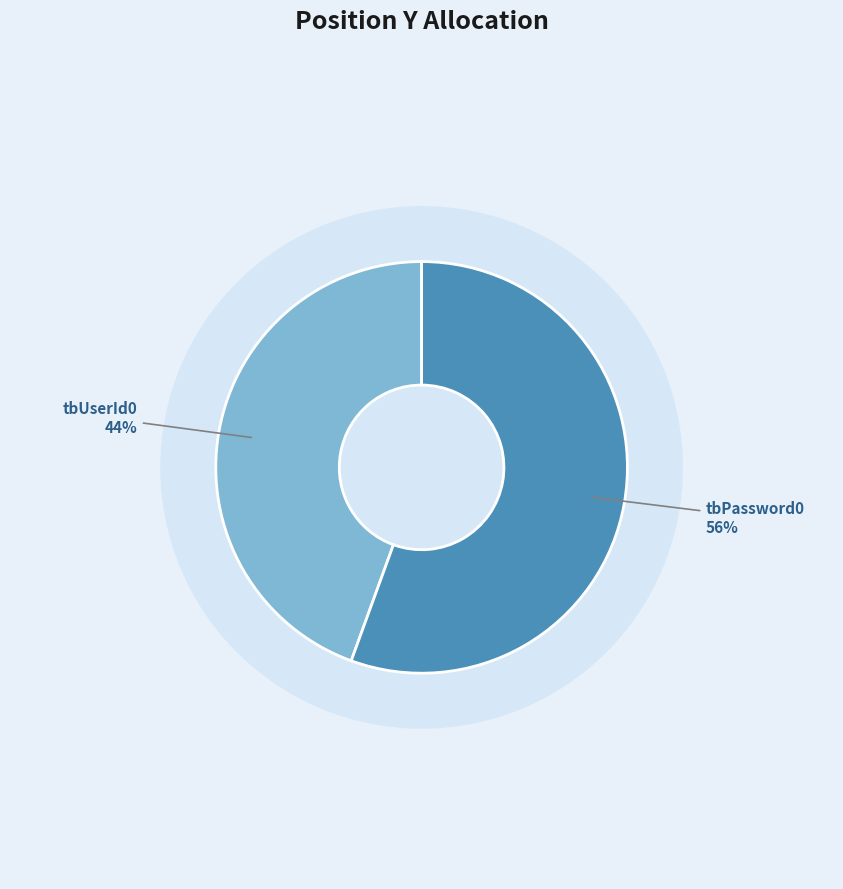

True or false: tbUserId0 accounts for 44% of the total.

True